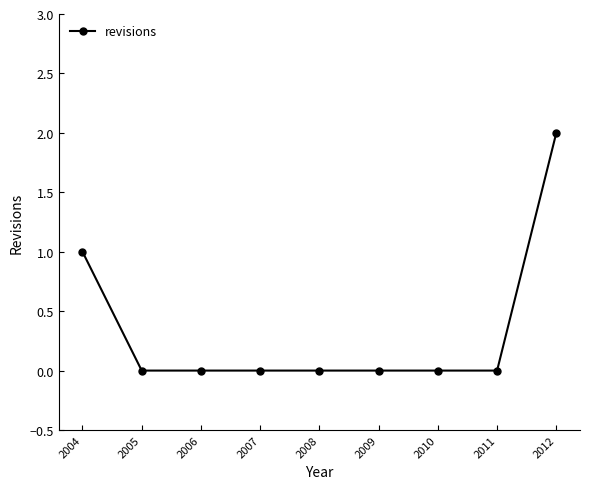

What is the greatest value displayed?

2